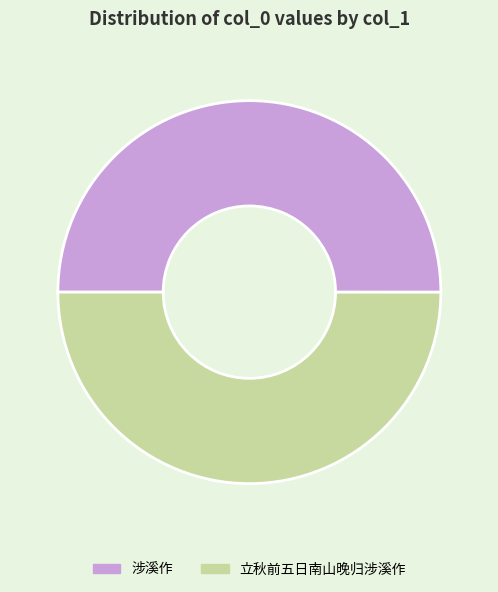

The 立秋前五日南山晚归涉溪作 slice represents 37% of the pie. True or false?

False